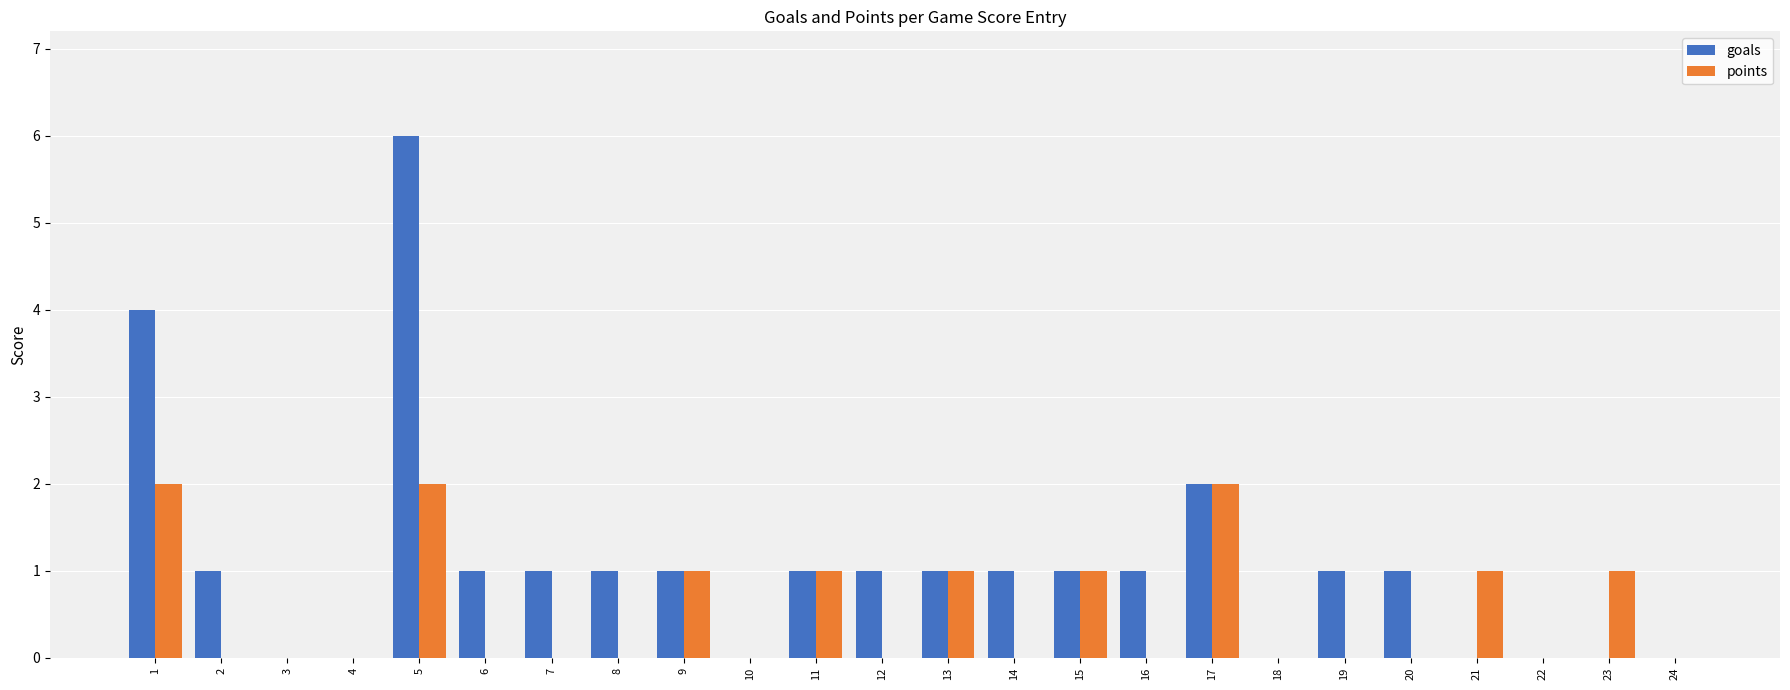

What is the greatest value displayed?

6